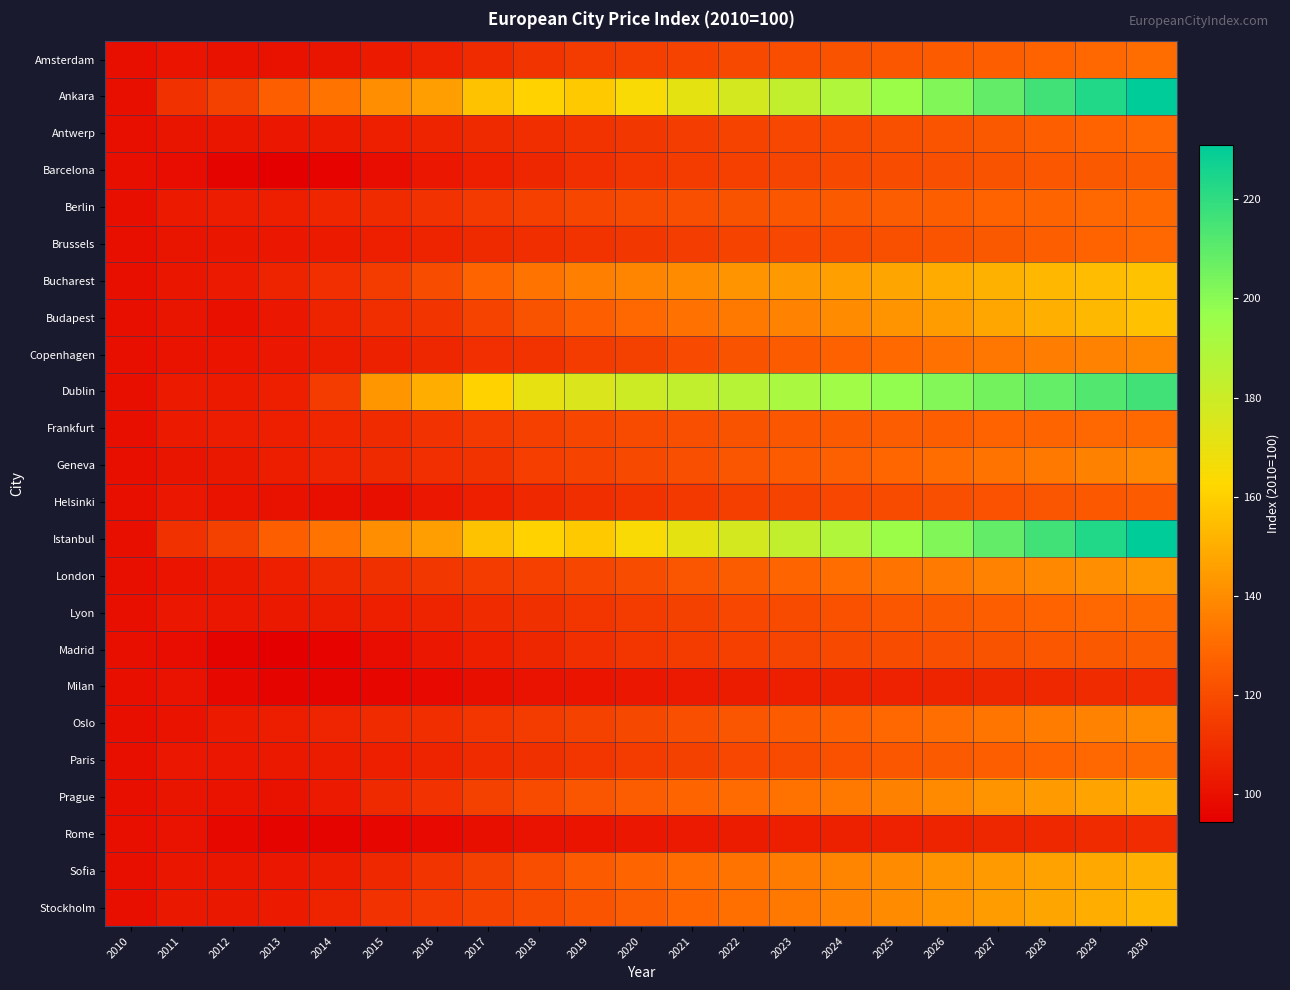

Reading left to right, list all the values displayed in this chart.

Amsterdam: 2010=100.0	2011=101.5	2012=100.5	2013=100.4	2014=101.8	2015=103.8	2016=106.1	2017=109.2	2018=112.3	2019=114.2	2020=115.9	2021=117.5	2022=119.2	2023=120.8	2024=122.4	2025=123.9	2026=125.3	2027=126.7	2028=128.0	2029=129.3	2030=130.5
Ankara: 2010=100.0	2011=111.1	2012=116.4	2013=126.3	2014=132.8	2015=140.9	2016=145.4	2017=156.2	2018=160.9	2019=158.3	2020=164.6	2021=170.9	2022=176.8	2023=182.8	2024=189.0	2025=195.4	2026=202.1	2027=209.0	2028=216.1	2029=223.3	2030=230.8
Antwerp: 2010=100.0	2011=101.8	2012=102.0	2013=102.2	2014=103.6	2015=105.0	2016=106.5	2017=108.4	2018=109.9	2019=111.5	2020=113.3	2021=115.1	2022=116.8	2023=118.4	2024=119.9	2025=121.4	2026=123.0	2027=124.5	2028=126.0	2029=127.6	2030=129.1
Barcelona: 2010=100.0	2011=99.0	2012=96.1	2013=94.5	2014=95.8	2015=99.0	2016=102.2	2017=105.2	2018=107.9	2019=110.4	2020=112.7	2021=114.6	2022=116.2	2023=117.7	2024=119.1	2025=120.3	2026=121.3	2027=122.4	2028=123.4	2029=124.5	2030=125.5
Berlin: 2010=100.0	2011=103.7	2012=104.4	2013=105.1	2014=107.4	2015=109.0	2016=111.3	2017=114.0	2018=116.1	2019=118.0	2020=119.8	2021=121.3	2022=122.5	2023=123.7	2024=124.7	2025=125.7	2026=126.7	2027=127.6	2028=128.4	2029=129.0	2030=129.6
Brussels: 2010=100.0	2011=101.8	2012=102.0	2013=102.2	2014=103.6	2015=105.0	2016=106.5	2017=108.4	2018=109.9	2019=111.5	2020=113.3	2021=115.1	2022=116.8	2023=118.4	2024=119.9	2025=121.4	2026=123.0	2027=124.5	2028=126.0	2029=127.6	2030=129.1
Bucharest: 2010=100.0	2011=102.0	2012=103.3	2013=106.7	2014=110.5	2015=114.8	2016=120.3	2017=128.4	2018=133.1	2019=136.1	2020=138.1	2021=140.0	2022=141.9	2023=143.8	2024=145.6	2025=147.4	2026=149.2	2027=151.0	2028=152.7	2029=154.4	2030=156.0
Budapest: 2010=100.0	2011=101.7	2012=100.1	2013=102.3	2014=106.5	2015=110.0	2016=112.5	2017=117.4	2018=122.6	2019=126.1	2020=129.1	2021=131.9	2022=134.5	2023=137.2	2024=139.9	2025=142.6	2026=145.2	2027=147.9	2028=150.6	2029=153.2	2030=155.8
Copenhagen: 2010=100.0	2011=101.3	2012=101.6	2013=102.5	2014=104.2	2015=105.8	2016=107.9	2017=110.4	2018=112.0	2019=114.5	2020=116.6	2021=119.5	2022=122.3	2023=124.9	2024=127.4	2025=129.7	2026=131.9	2027=133.8	2028=135.5	2029=137.0	2030=138.4
Dublin: 2010=100.0	2011=103.7	2012=103.9	2013=105.3	2014=114.5	2015=143.1	2016=150.1	2017=160.9	2018=170.6	2019=174.8	2020=179.0	2021=182.9	2022=186.9	2023=190.7	2024=194.3	2025=197.9	2026=201.6	2027=204.8	2028=208.4	2029=212.3	2030=216.1
Frankfurt: 2010=100.0	2011=103.7	2012=104.4	2013=105.1	2014=107.4	2015=109.0	2016=111.3	2017=114.0	2018=116.1	2019=118.0	2020=119.8	2021=121.3	2022=122.5	2023=123.7	2024=124.7	2025=125.7	2026=126.7	2027=127.6	2028=128.4	2029=129.0	2030=129.6
Geneva: 2010=100.0	2011=101.7	2012=102.7	2013=104.6	2014=107.2	2015=108.5	2016=110.2	2017=112.0	2018=115.4	2019=117.2	2020=119.1	2021=120.9	2022=123.0	2023=124.8	2024=127.0	2025=128.8	2026=130.8	2027=132.7	2028=134.7	2029=136.7	2030=138.7
Helsinki: 2010=100.0	2011=102.6	2012=101.1	2013=100.3	2014=99.7	2015=99.8	2016=102.3	2017=105.2	2018=108.0	2019=110.0	2020=111.8	2021=113.8	2022=115.6	2023=117.2	2024=118.5	2025=119.8	2026=120.8	2027=122.0	2028=123.0	2029=124.1	2030=125.2
Istanbul: 2010=100.0	2011=111.1	2012=116.4	2013=126.3	2014=132.8	2015=140.9	2016=145.4	2017=156.2	2018=160.9	2019=158.3	2020=164.6	2021=170.9	2022=176.8	2023=182.8	2024=189.0	2025=195.4	2026=202.1	2027=209.0	2028=216.1	2029=223.3	2030=230.8
London: 2010=100.0	2011=101.6	2012=103.1	2013=105.2	2014=108.3	2015=110.9	2016=112.9	2017=114.8	2018=116.3	2019=118.0	2020=120.4	2021=123.0	2022=125.6	2023=128.1	2024=130.5	2025=132.7	2026=134.8	2027=136.8	2028=138.9	2029=141.0	2030=143.1
Lyon: 2010=100.0	2011=102.2	2012=102.6	2013=103.2	2014=104.2	2015=105.3	2016=106.5	2017=108.9	2018=110.7	2019=112.6	2020=114.5	2021=116.4	2022=118.2	2023=120.0	2024=121.7	2025=123.3	2026=124.8	2027=126.3	2028=127.6	2029=128.9	2030=130.1
Madrid: 2010=100.0	2011=99.0	2012=96.1	2013=94.5	2014=95.8	2015=99.0	2016=102.2	2017=105.2	2018=107.9	2019=110.4	2020=112.7	2021=114.6	2022=116.2	2023=117.7	2024=119.1	2025=120.3	2026=121.3	2027=122.4	2028=123.4	2029=124.5	2030=125.5
Milan: 2010=100.0	2011=100.7	2012=97.8	2013=96.1	2014=96.3	2015=97.1	2016=98.0	2017=99.6	2018=100.7	2019=101.6	2020=102.5	2021=103.4	2022=104.1	2023=104.9	2024=105.5	2025=106.2	2026=106.8	2027=107.5	2028=108.2	2029=108.9	2030=109.5
Oslo: 2010=100.0	2011=101.1	2012=103.7	2013=104.8	2014=107.1	2015=109.0	2016=110.0	2017=112.6	2018=114.4	2019=116.6	2020=118.8	2021=121.0	2022=123.1	2023=125.1	2024=127.1	2025=129.1	2026=131.1	2027=133.2	2028=135.3	2029=137.4	2030=139.4
Paris: 2010=100.0	2011=102.2	2012=102.6	2013=103.2	2014=104.2	2015=105.3	2016=106.5	2017=108.9	2018=110.7	2019=112.6	2020=114.5	2021=116.4	2022=118.2	2023=120.0	2024=121.7	2025=123.3	2026=124.8	2027=126.3	2028=127.6	2029=128.9	2030=130.1
Prague: 2010=100.0	2011=101.8	2012=101.0	2013=100.5	2014=103.3	2015=108.8	2016=111.4	2017=116.4	2018=119.8	2019=123.0	2020=125.8	2021=128.1	2022=130.3	2023=132.3	2024=134.3	2025=136.8	2026=139.4	2027=141.9	2028=144.4	2029=146.8	2030=149.3
Rome: 2010=100.0	2011=100.7	2012=97.8	2013=96.1	2014=96.3	2015=97.1	2016=98.0	2017=99.6	2018=100.7	2019=101.6	2020=102.5	2021=103.4	2022=104.1	2023=104.9	2024=105.5	2025=106.2	2026=106.8	2027=107.5	2028=108.2	2029=108.9	2030=109.5
Sofia: 2010=100.0	2011=102.1	2012=102.1	2013=102.7	2014=104.3	2015=108.1	2016=112.3	2017=116.6	2018=120.6	2019=124.8	2020=128.0	2021=130.6	2022=132.9	2023=135.2	2024=137.8	2025=140.2	2026=142.2	2027=144.4	2028=146.5	2029=148.6	2030=150.9
Stockholm: 2010=100.0	2011=102.7	2012=102.8	2013=104.0	2014=106.8	2015=111.4	2016=114.1	2017=116.8	2018=119.9	2019=122.9	2020=125.8	2021=128.7	2022=131.5	2023=134.3	2024=137.0	2025=139.8	2026=142.5	2027=145.1	2028=147.7	2029=150.3	2030=152.8